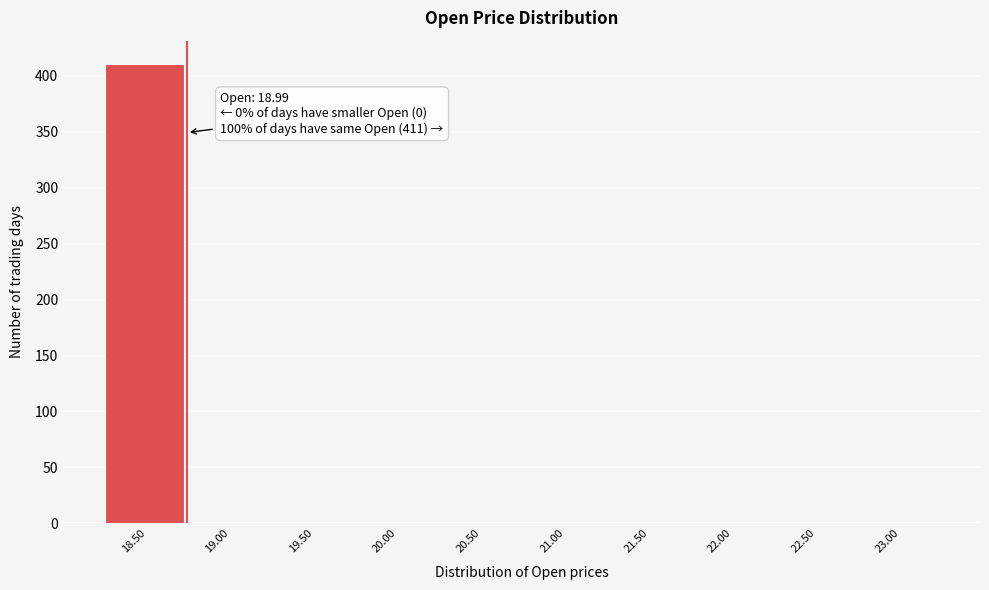

Reading left to right, transcribe all the data shown in this chart.

18.50=411	19.00=0	19.50=0	20.00=0	20.50=0	21.00=0	21.50=0	22.00=0	22.50=0	23.00=0